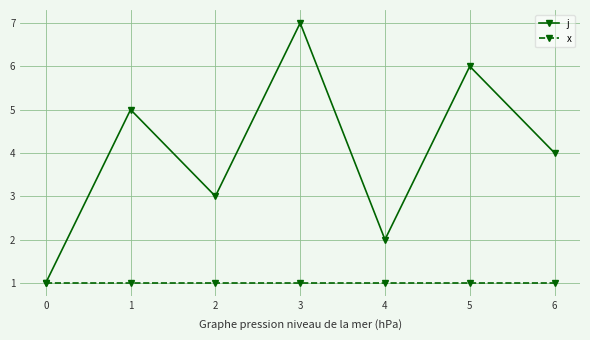

Rank the series by their maximum value, from highest to lowest.

j, x